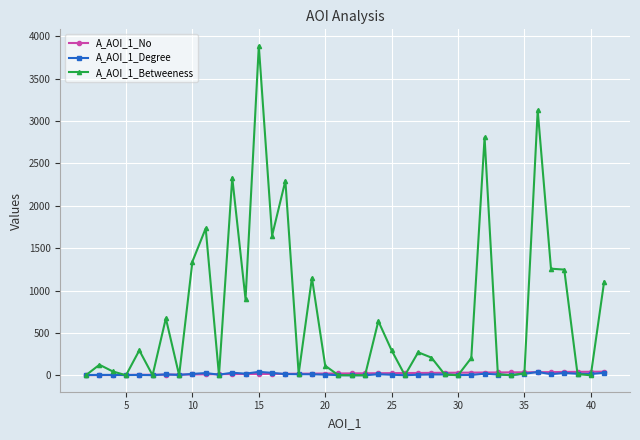

At how many categories does at least one series exceed 985?

12